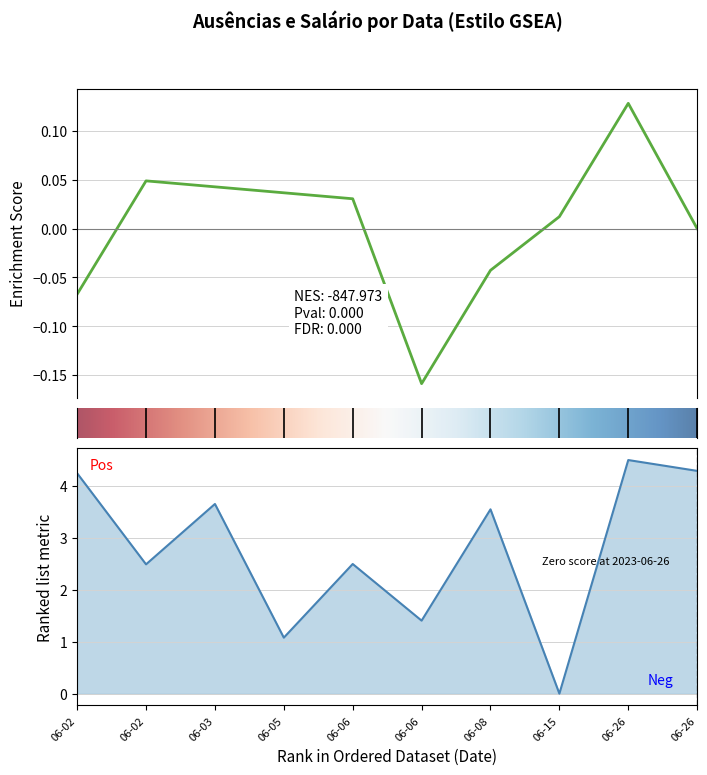

Rank the categories by value from highest to lowest.

06-26, 06-26, 06-02, 06-03, 06-08, 06-06, 06-02, 06-06, 06-05, 06-15